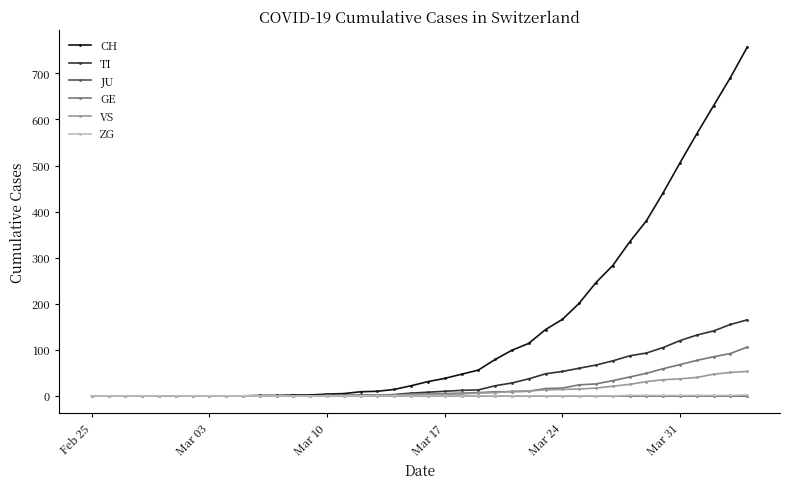

Which series has the largest total across all categories?

CH